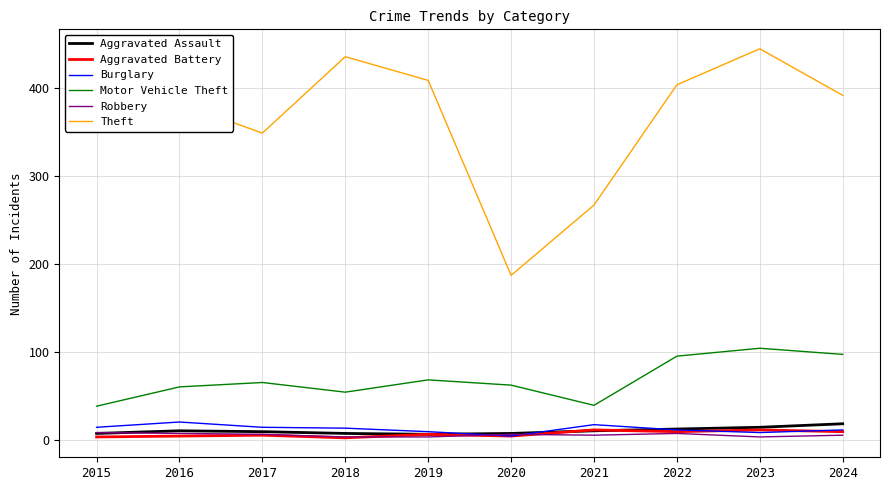

True or false: Robbery and Motor Vehicle Theft cross at least once.

False